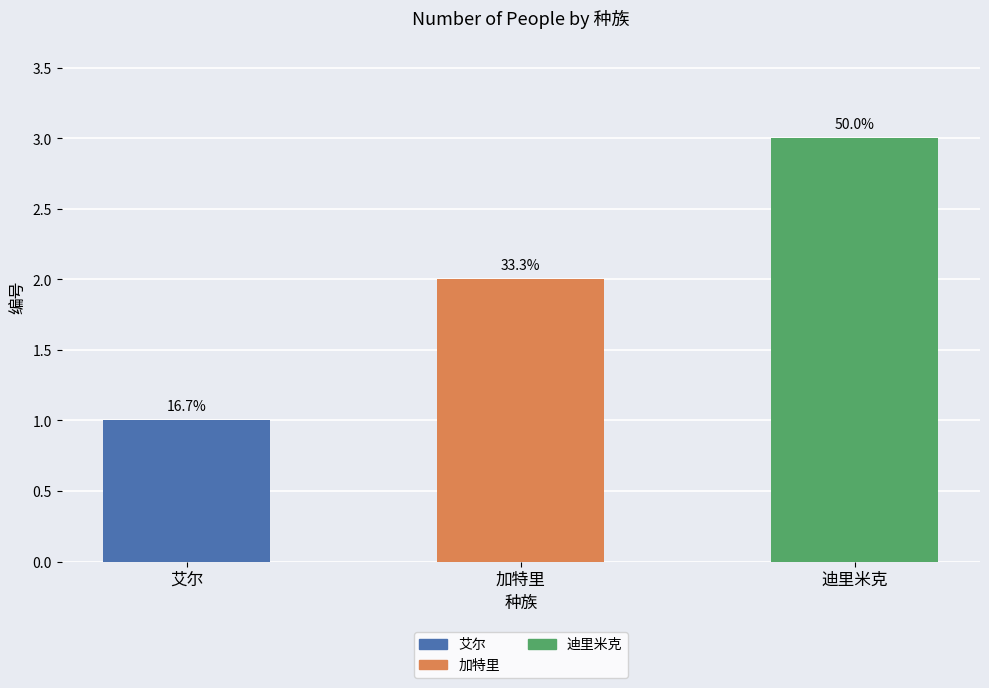

What is the label of the 2nd bar from the right?

加特里